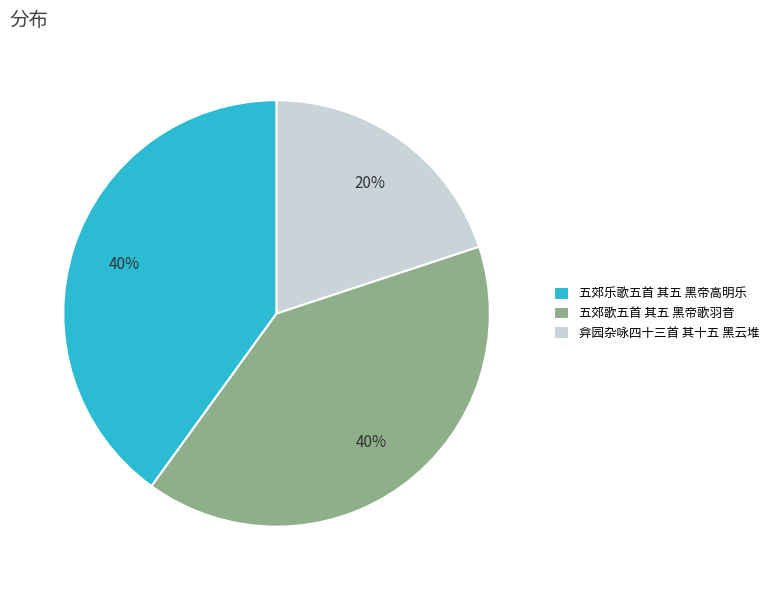

How many segments does this pie chart have?

3